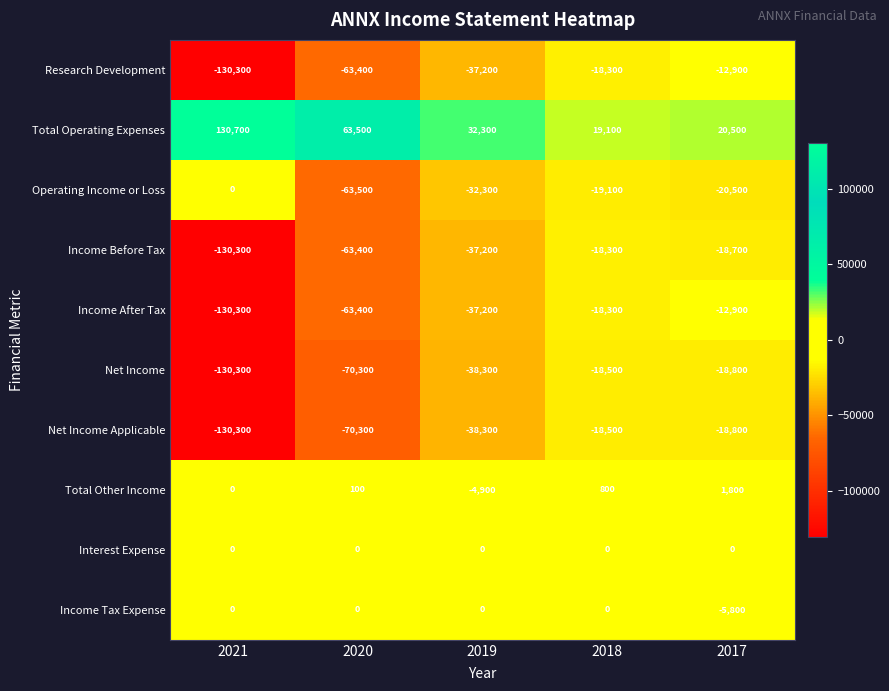

The Total Operating Expenses series shows 21563 at 2019. True or false?

False